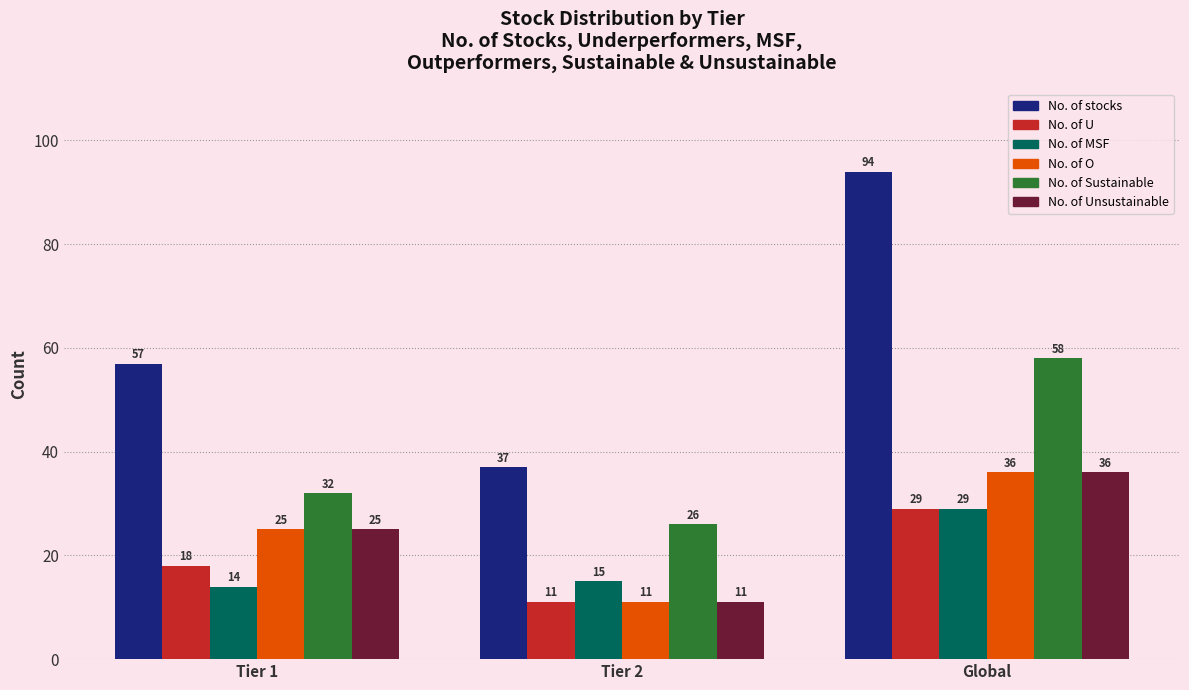

What is the spread (max minus min) of values at Global?

65